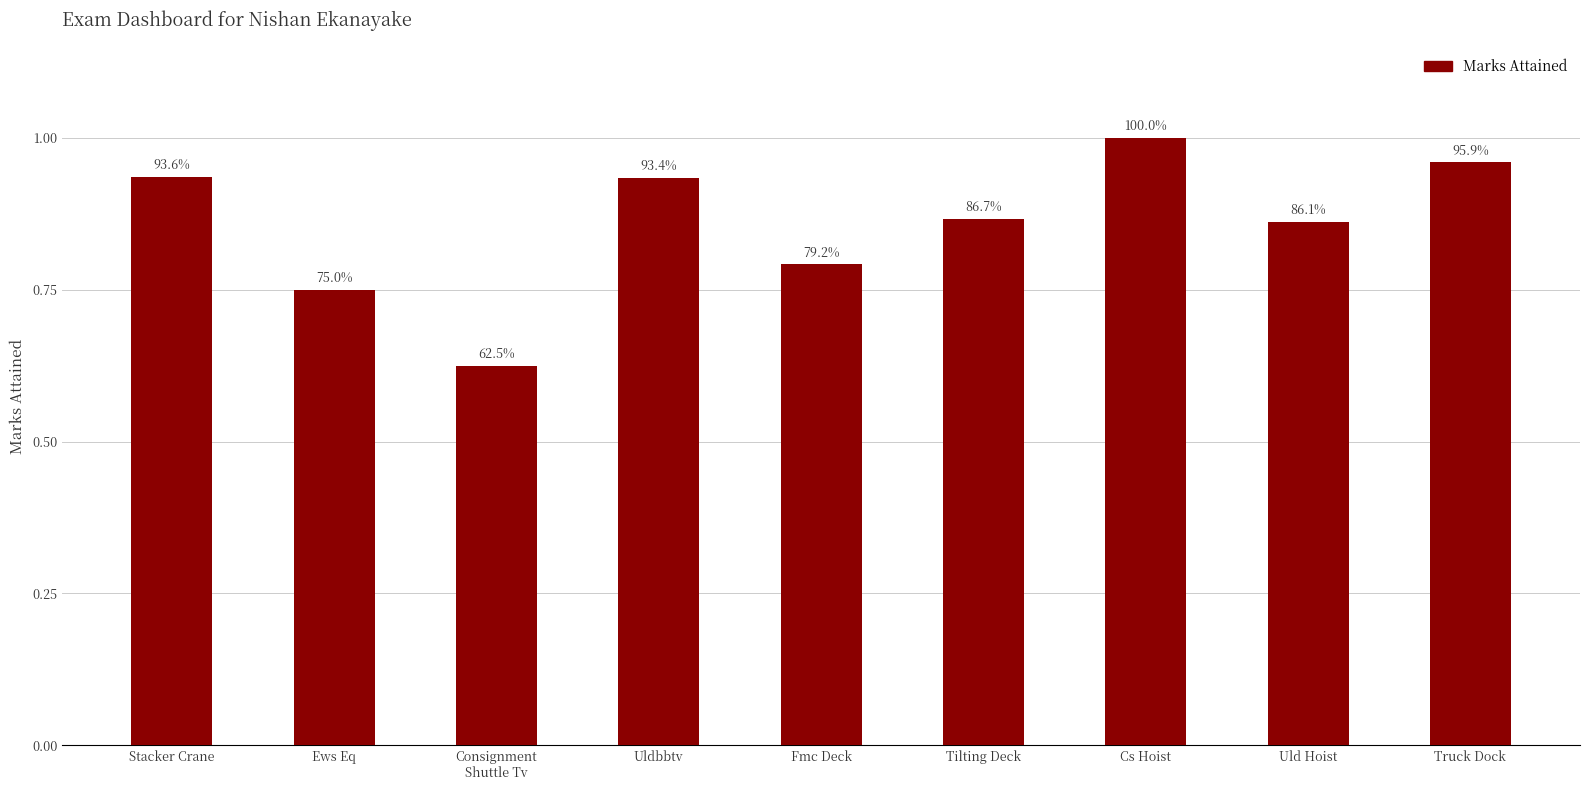

What position from the left is Cs Hoist?

7